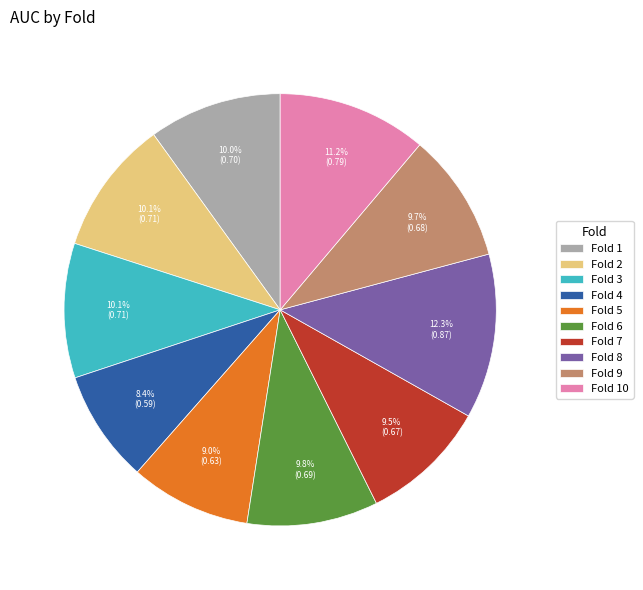

What portion of the pie excludes Fold 7?

90.5%